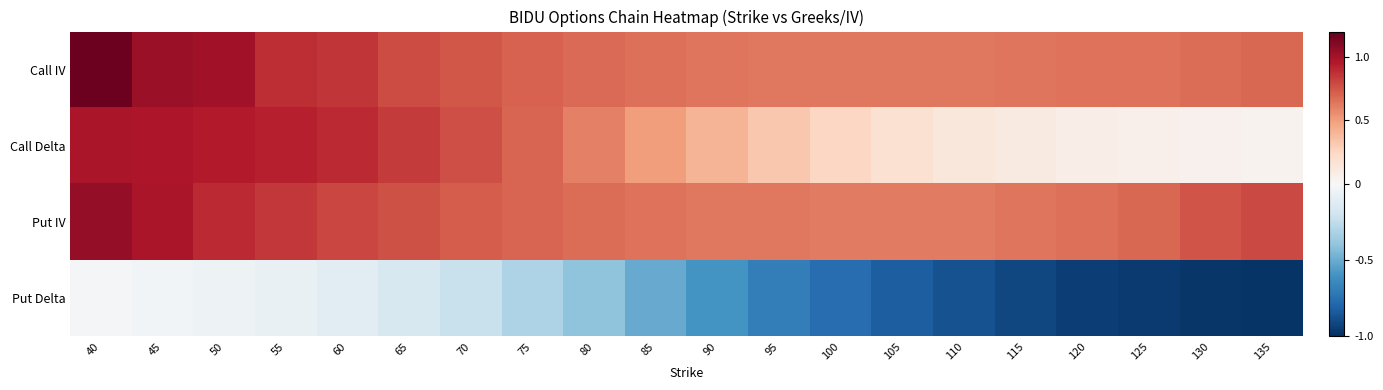

Which series has the widest spread of values?

Put Delta